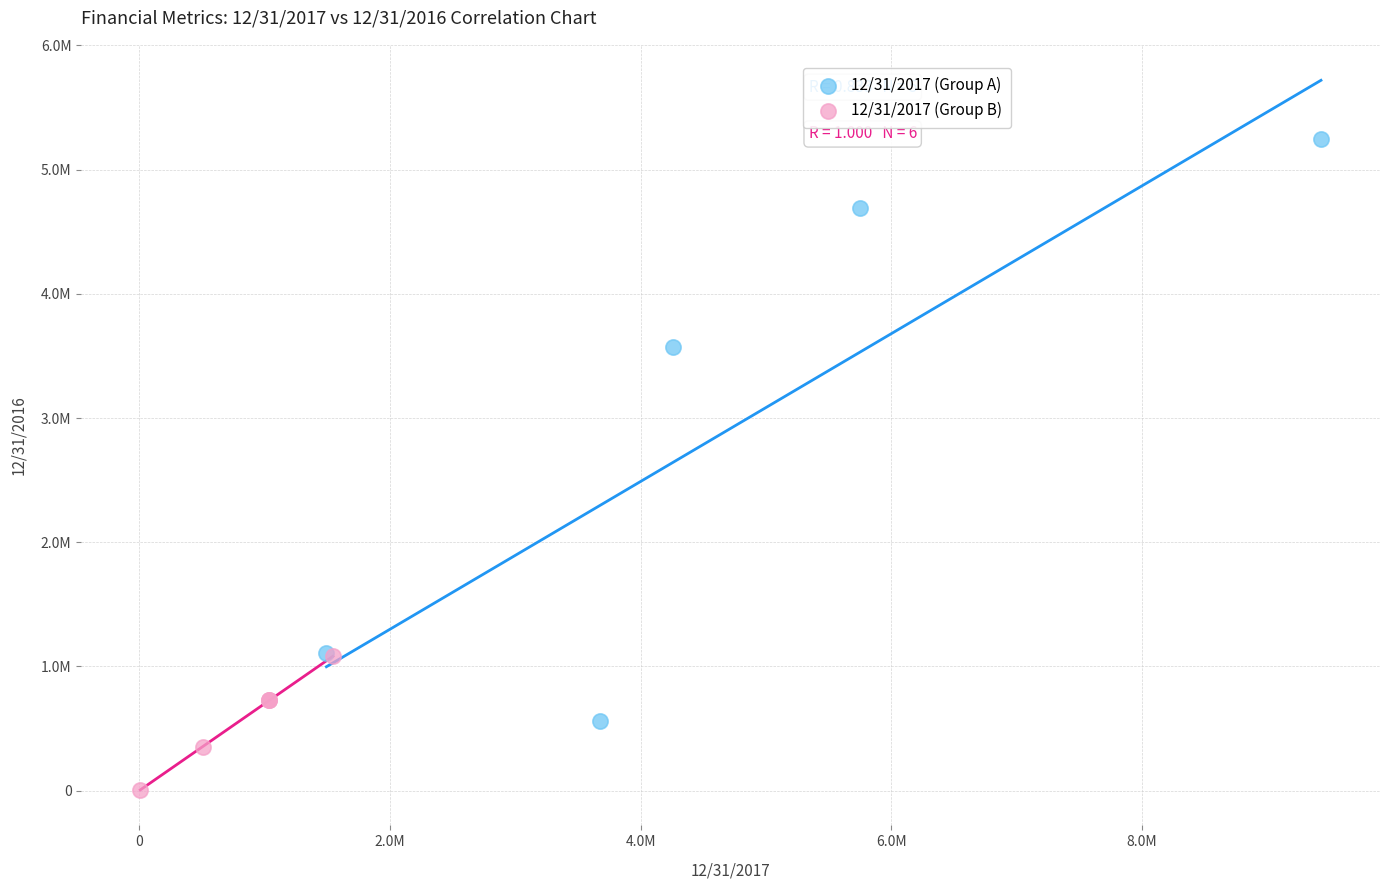

What are all the series names shown in the legend?

12/31/2017 (Group A), 12/31/2017 (Group B)